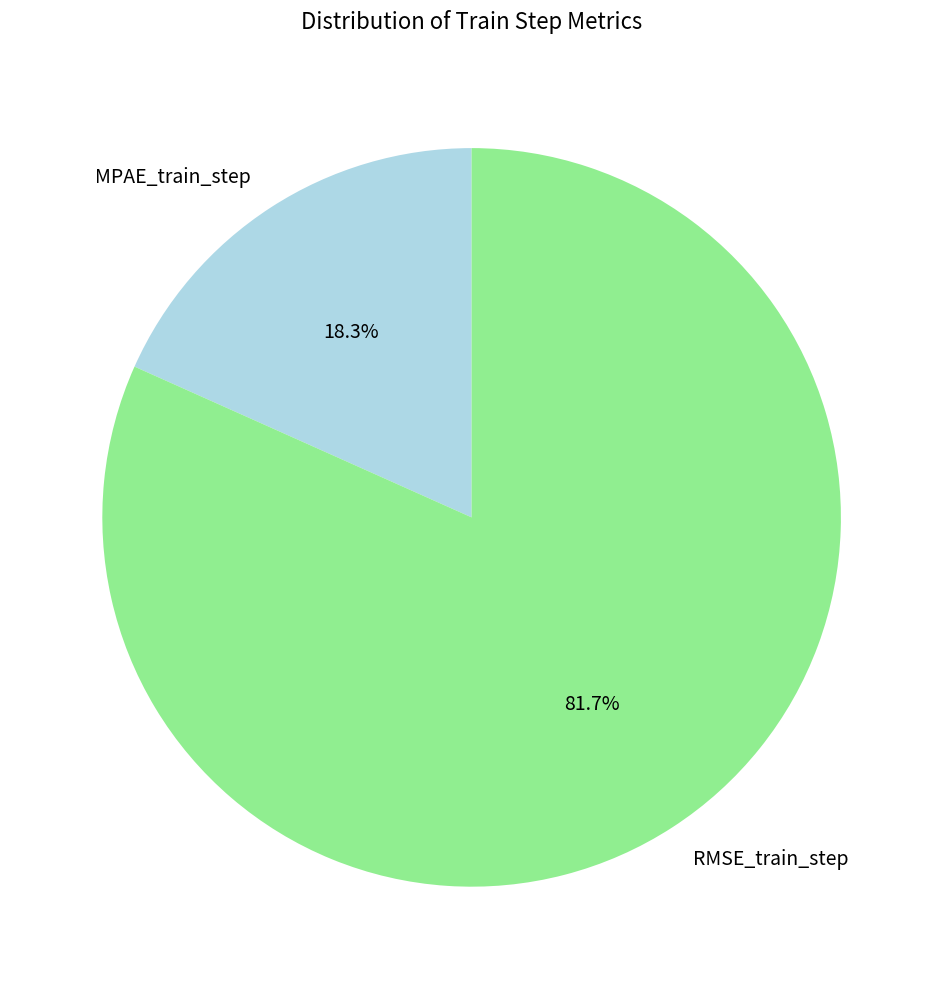

Which slice is the largest?

RMSE_train_step